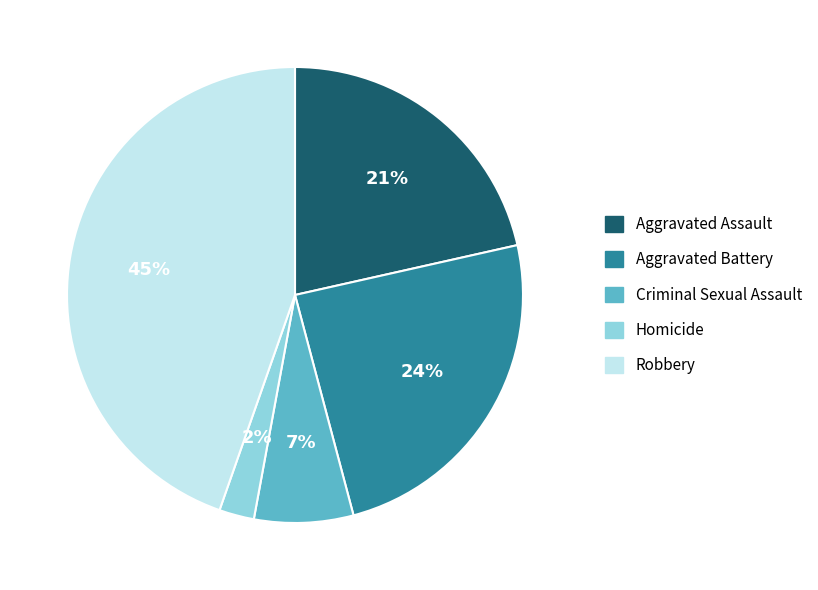

What percentage is the Robbery slice, to the nearest percent?

45%